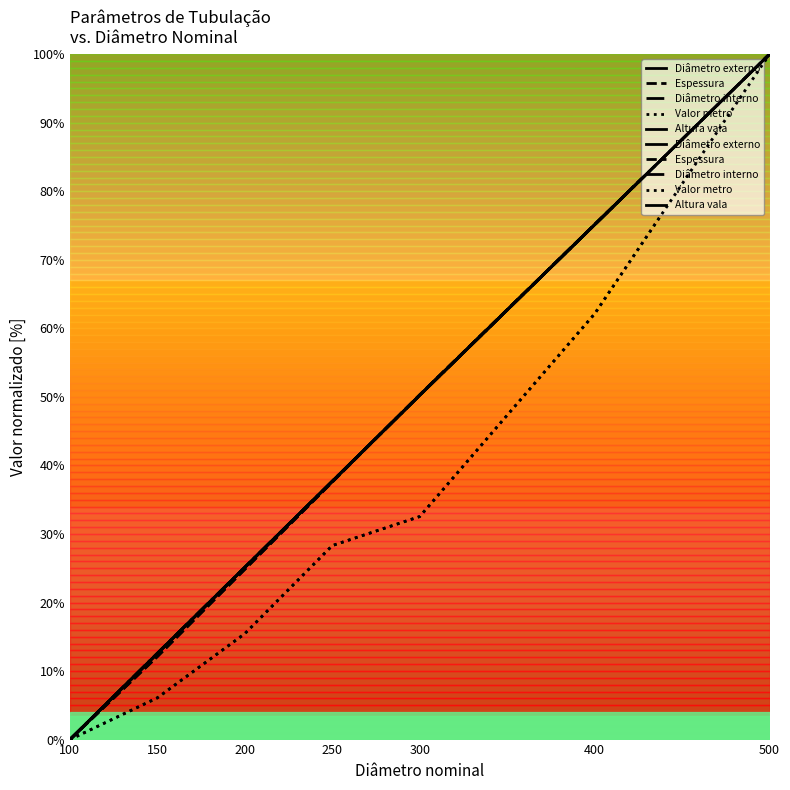

Is the value of Altura vala at 500 greater than the value of Espessura at 400?

Yes